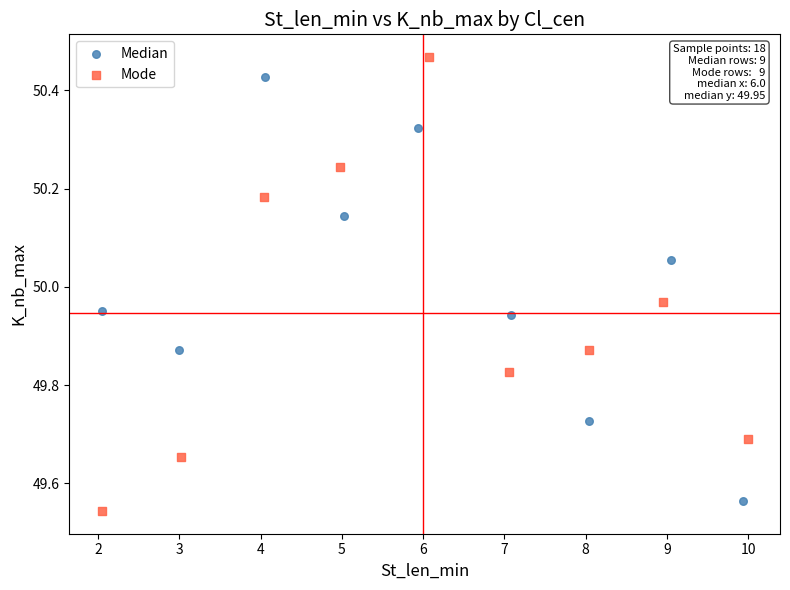

Which series contains the highest Y value?

Mode